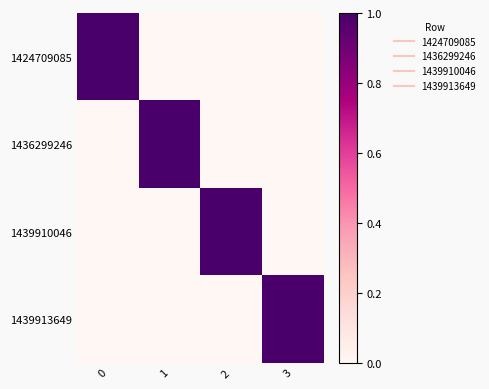

What is the spread (max minus min) of values at 1?

1